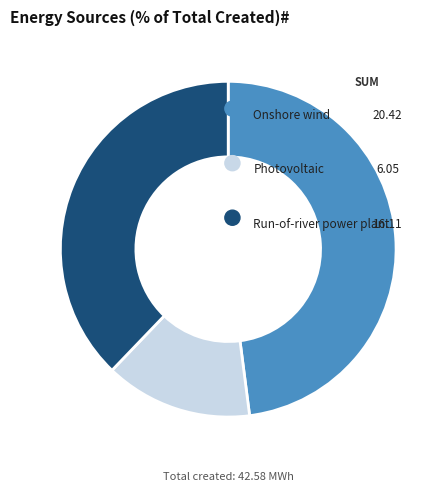

Combined, what portion of the pie is Onshore wind and Run-of-river power plant?

85.7%